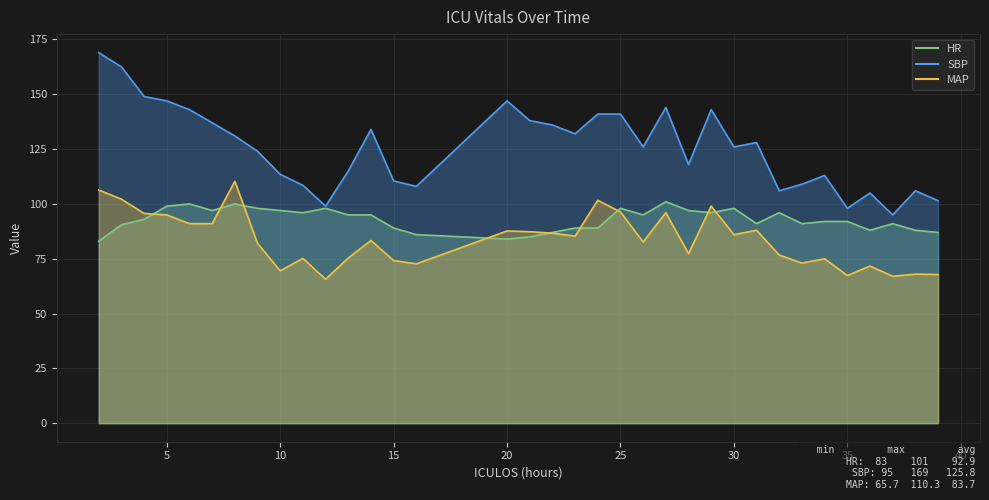

Between 26 and 10, which is larger?

10